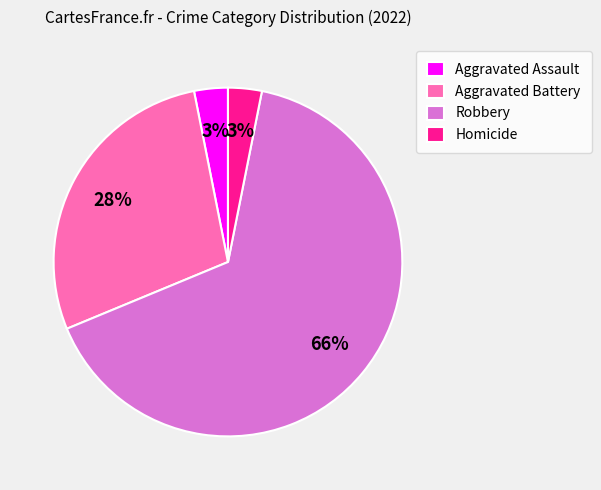

What percentage is the Robbery slice, to the nearest percent?

66%